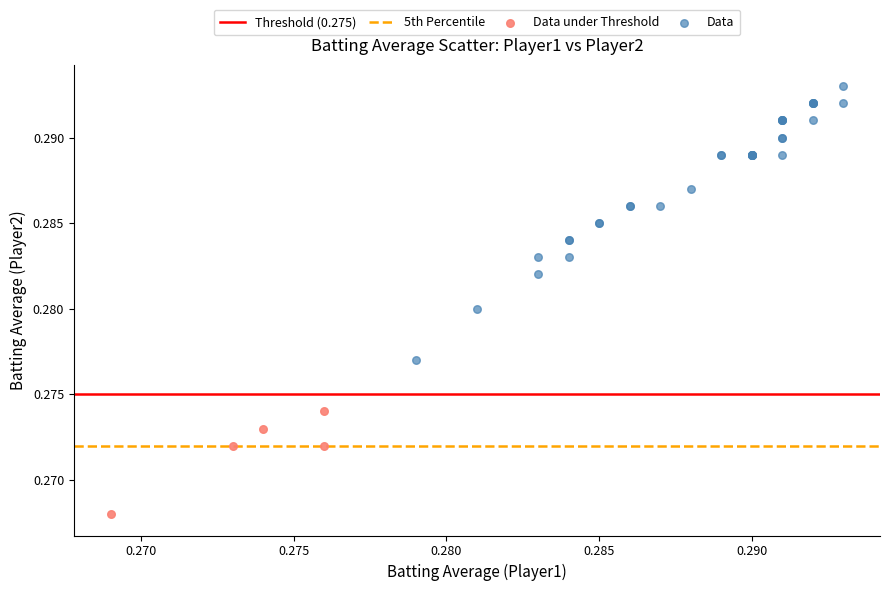

Which series has the largest Y range (max minus min)?

Data